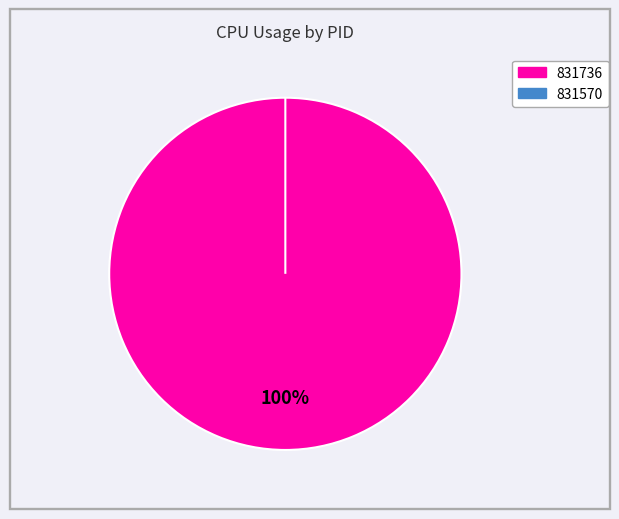

Which category has the smallest portion of the pie?

831570